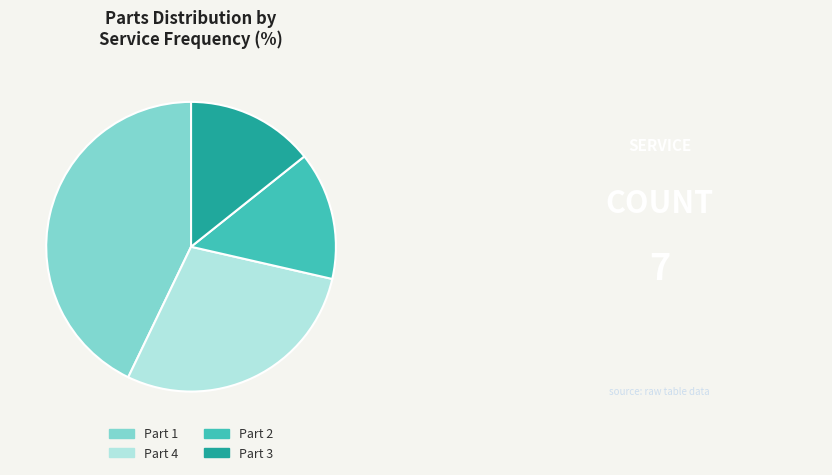

Combined, do Part 4 and Part 2 account for over 50%?

No